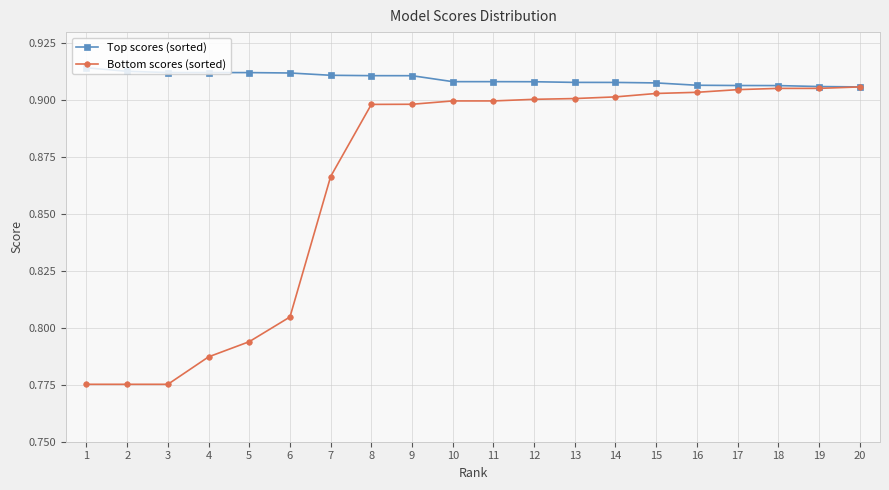

What is the difference between the Bottom scores (sorted) values at 10 and 2?

0.1